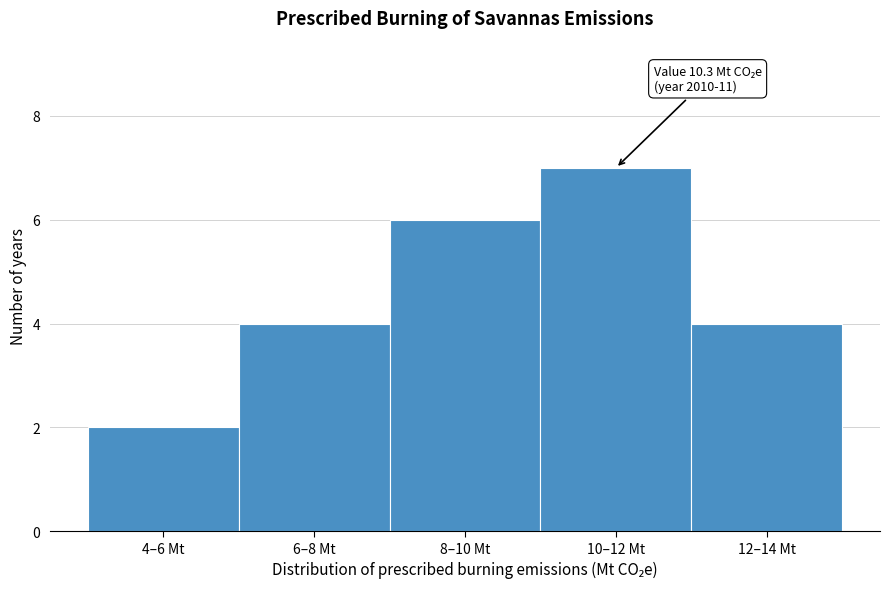

Reading right to left, extract all data points from this chart.

4	7	6	4	2